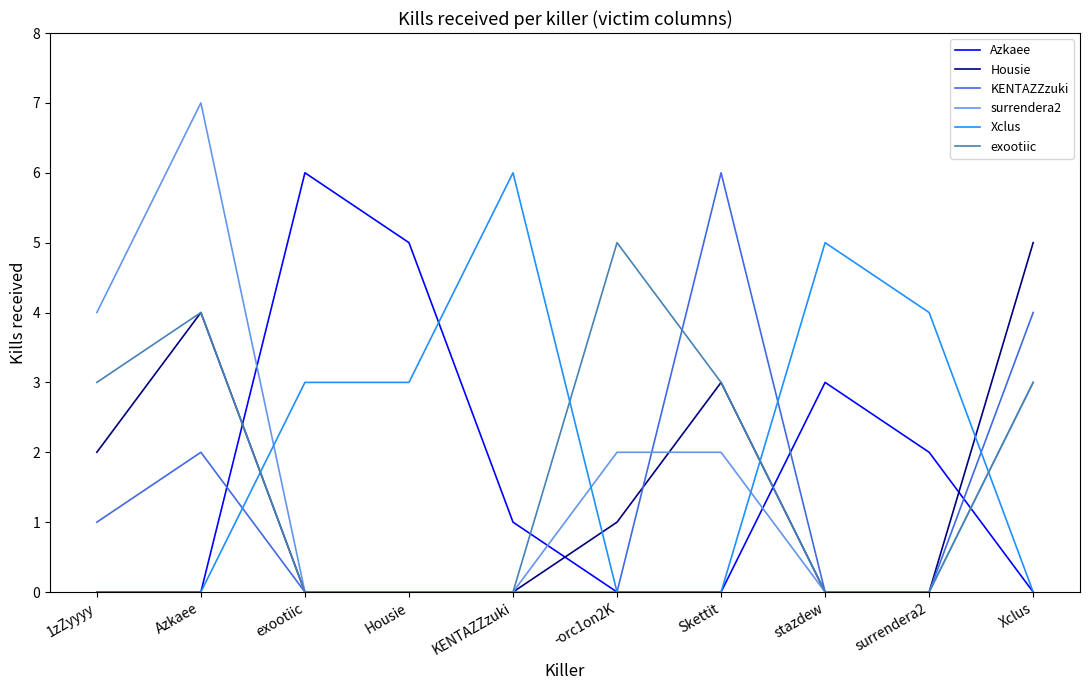

Is it true that Azkaee equals 0 at Azkaee?

True